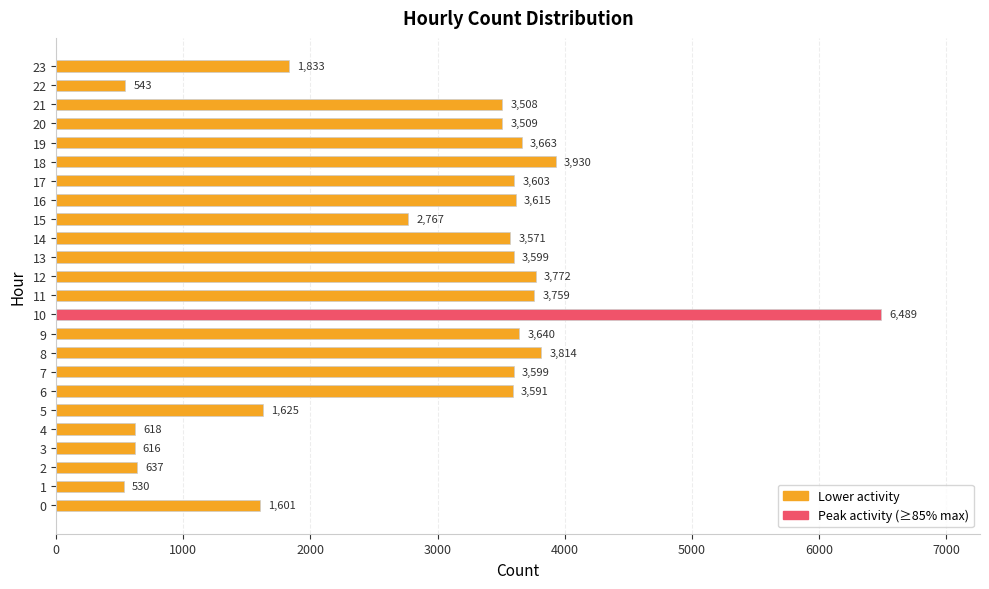

Is it true that the value at 23 is 1833?

True